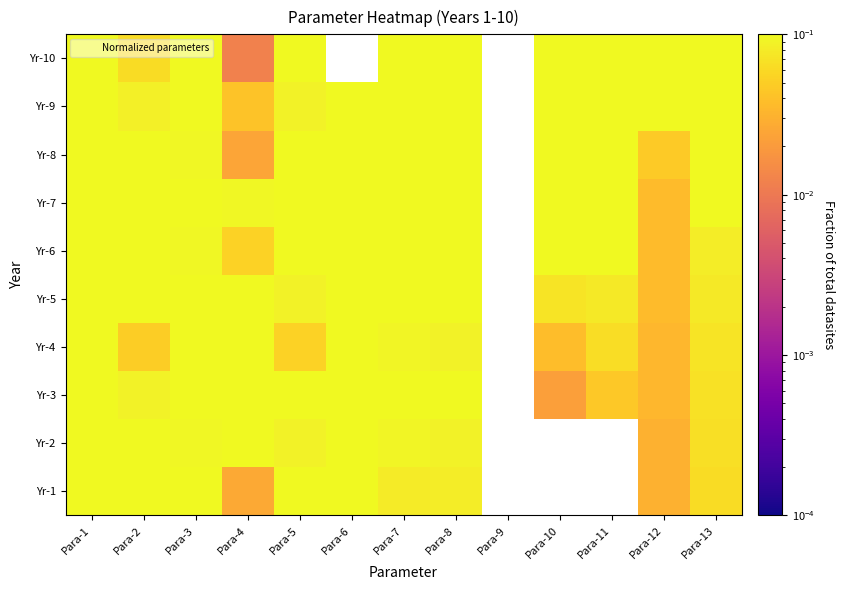

Count the number of categories in the chart.

13